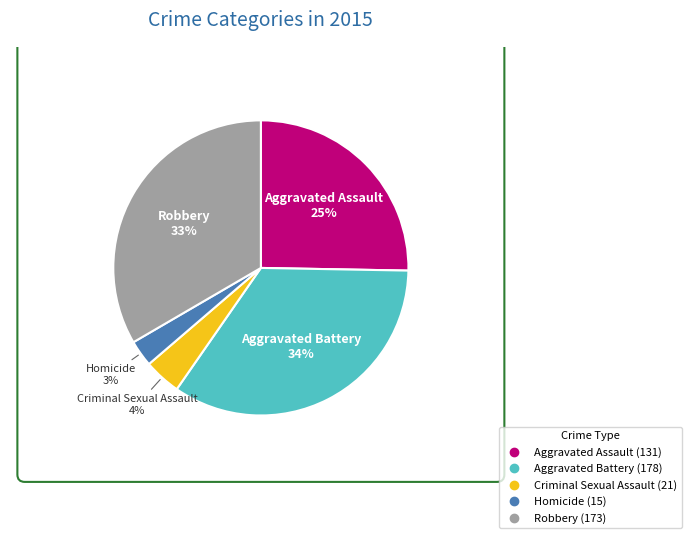

Does Robbery represent more than half of the total?

No